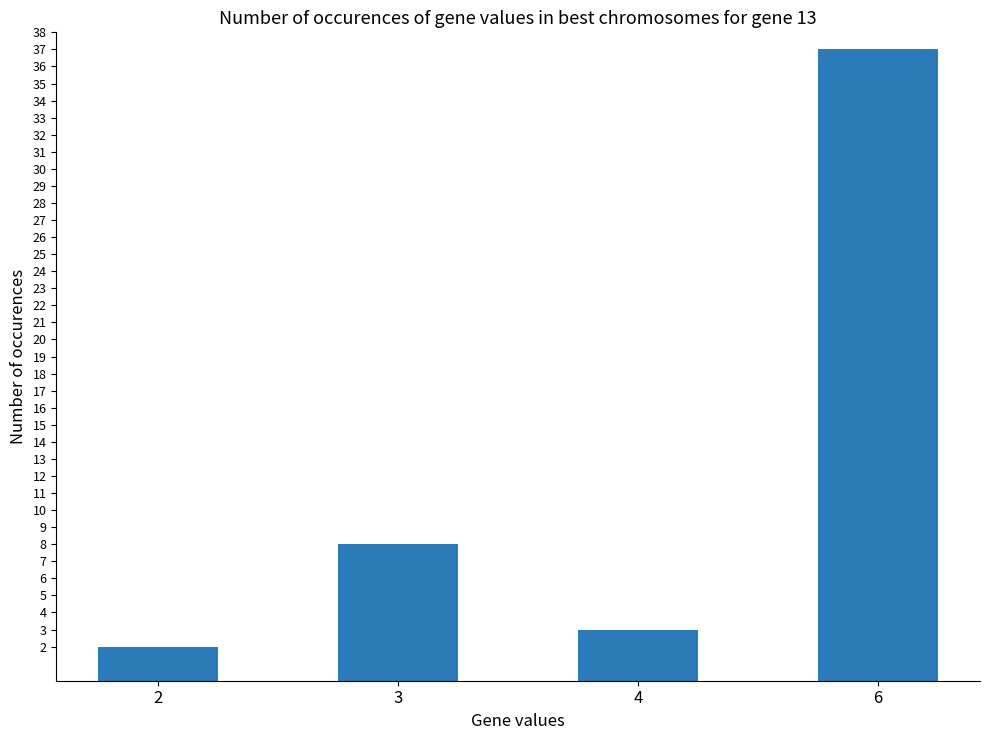

Approximately how many times larger is the value at 2 compared to 6?

0.1